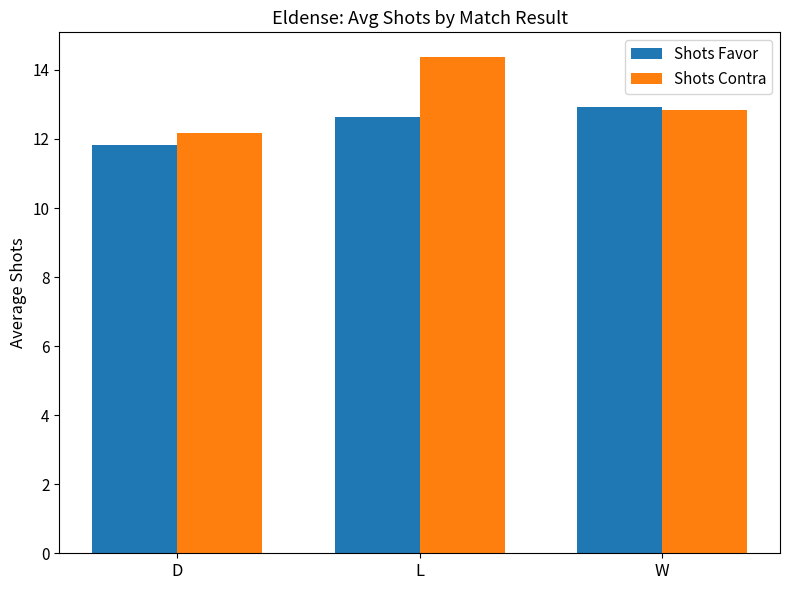

Which series changed the most between L and W?

Shots Contra